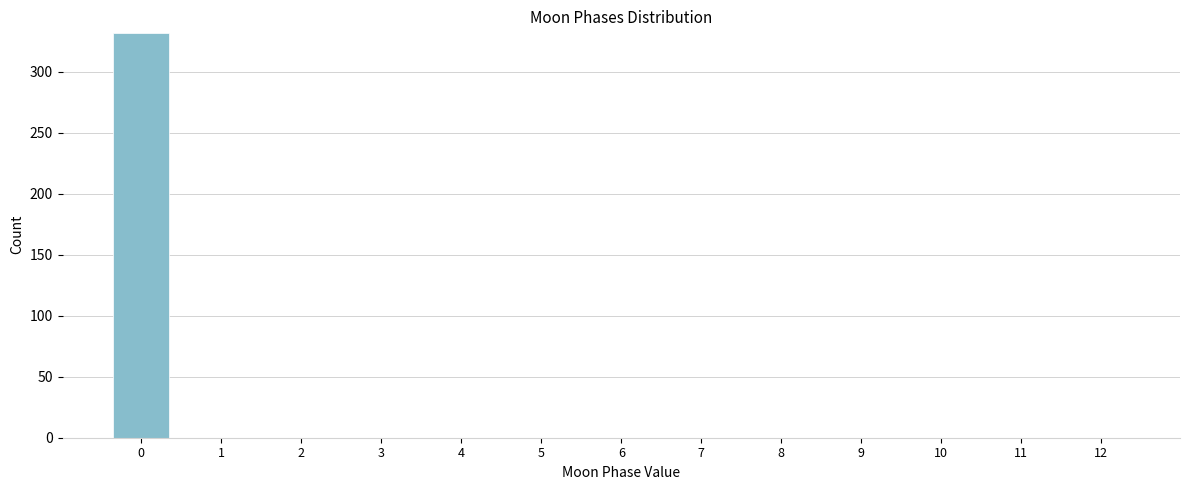

Reading right to left, transcribe all the data shown in this chart.

12=0	11=0	10=0	9=0	8=0	7=0	6=0	5=0	4=0	3=0	2=0	1=0	0=332